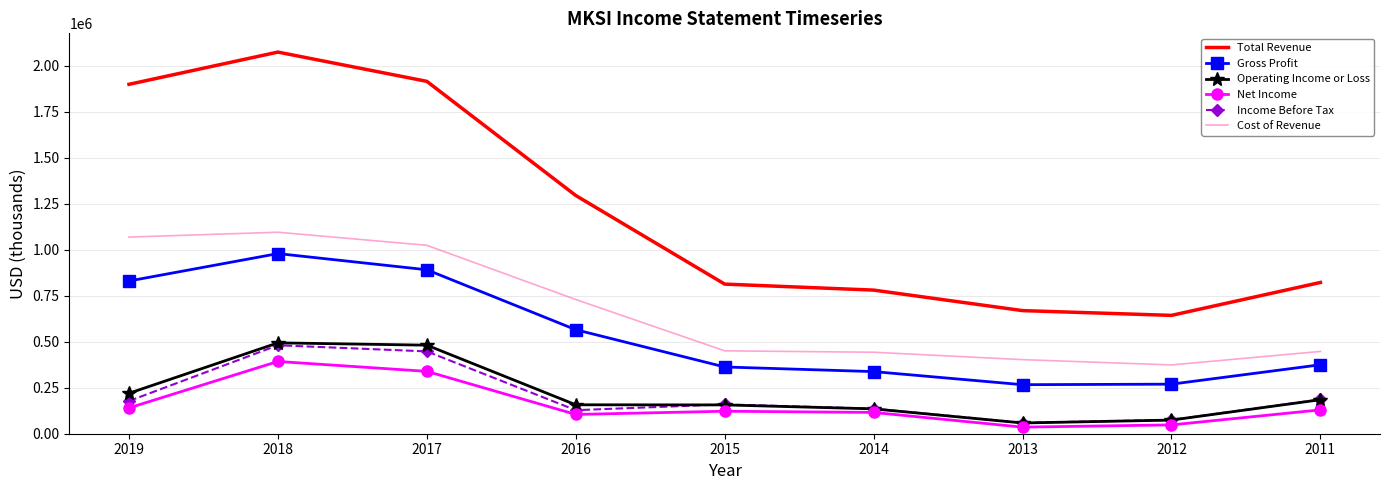

What is the sum of all Operating Income or Loss values?

1962000